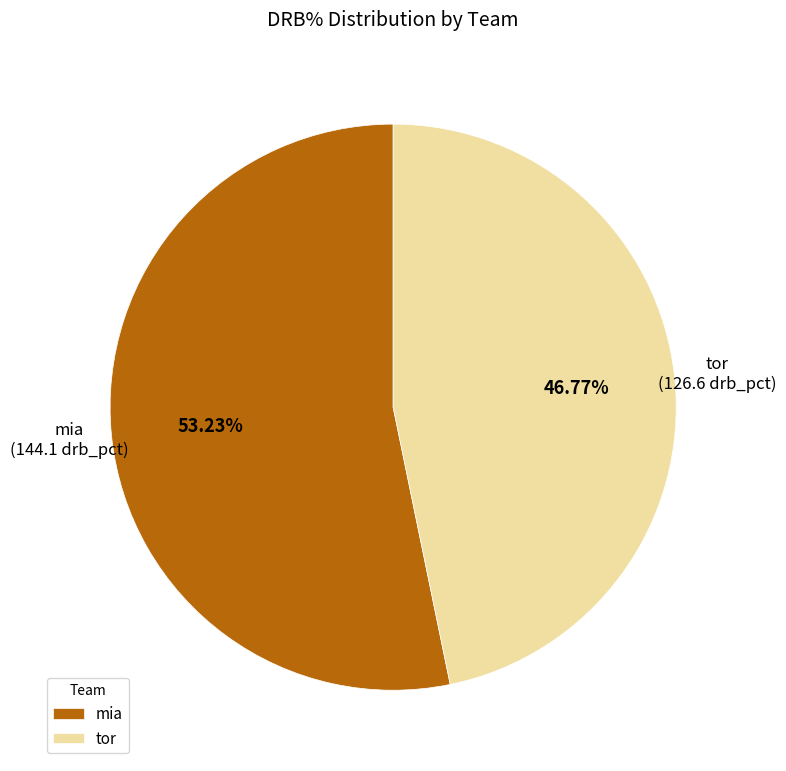

Is there a majority slice in this chart?

Yes